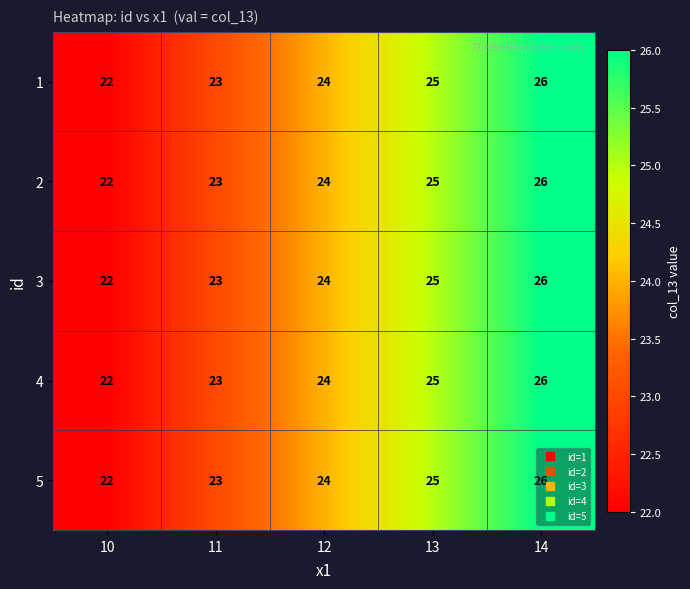

At which category does the chart reach its minimum across all series?

10